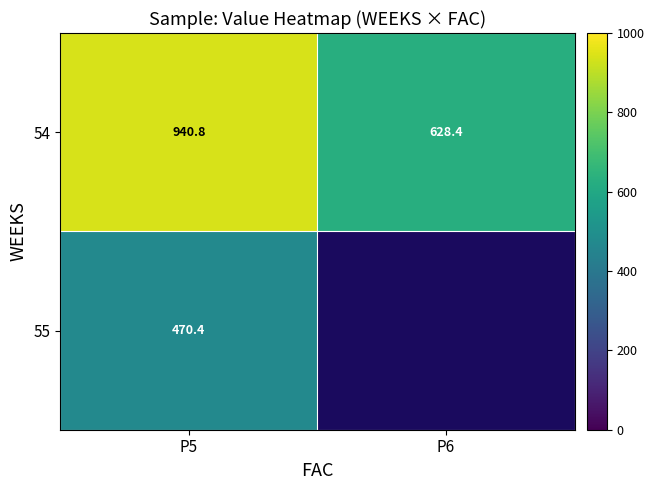

At how many categories does at least one series exceed 512?

2